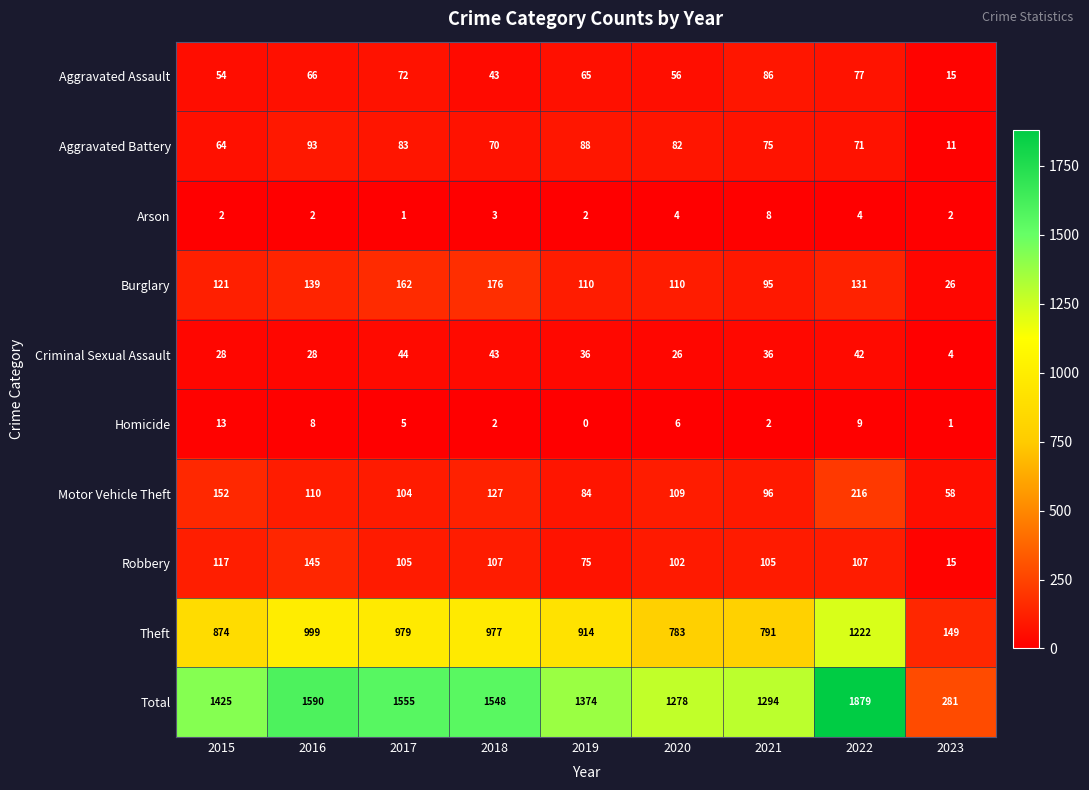

Rank the series by their maximum value, from lowest to highest.

Arson, Homicide, Criminal Sexual Assault, Aggravated Assault, Aggravated Battery, Robbery, Burglary, Motor Vehicle Theft, Theft, Total